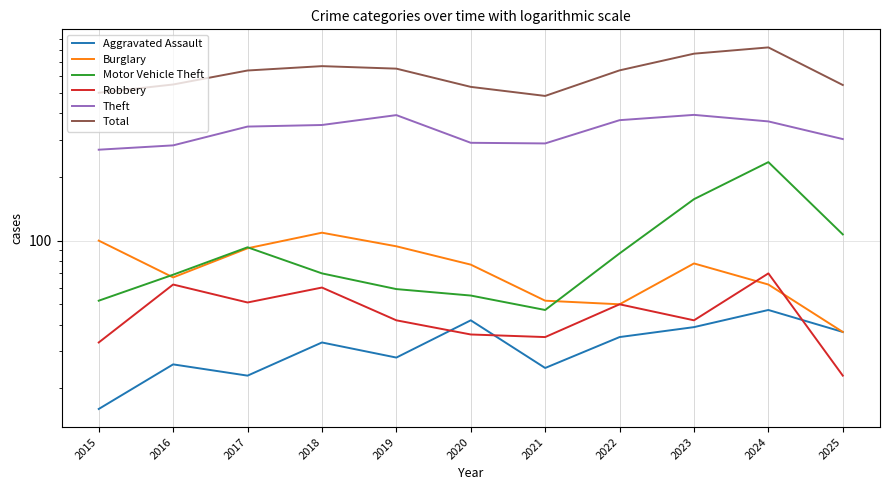

Is it true that Robbery equals 76 at 2017?

False